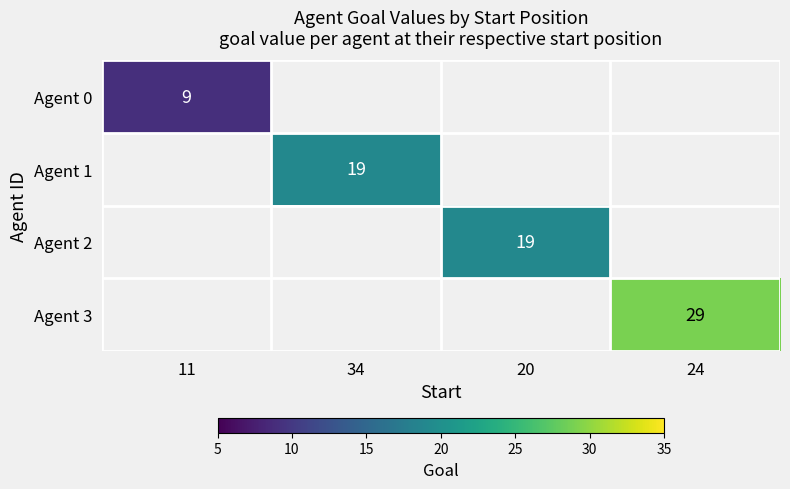

The Agent 3 series shows 19 at 24. True or false?

False